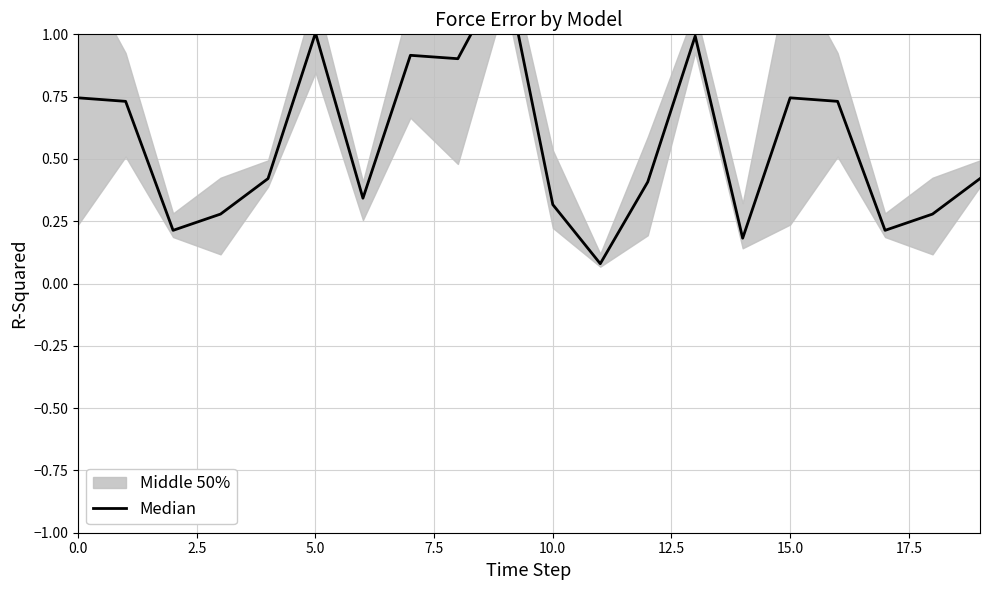

What is the average value?

0.6